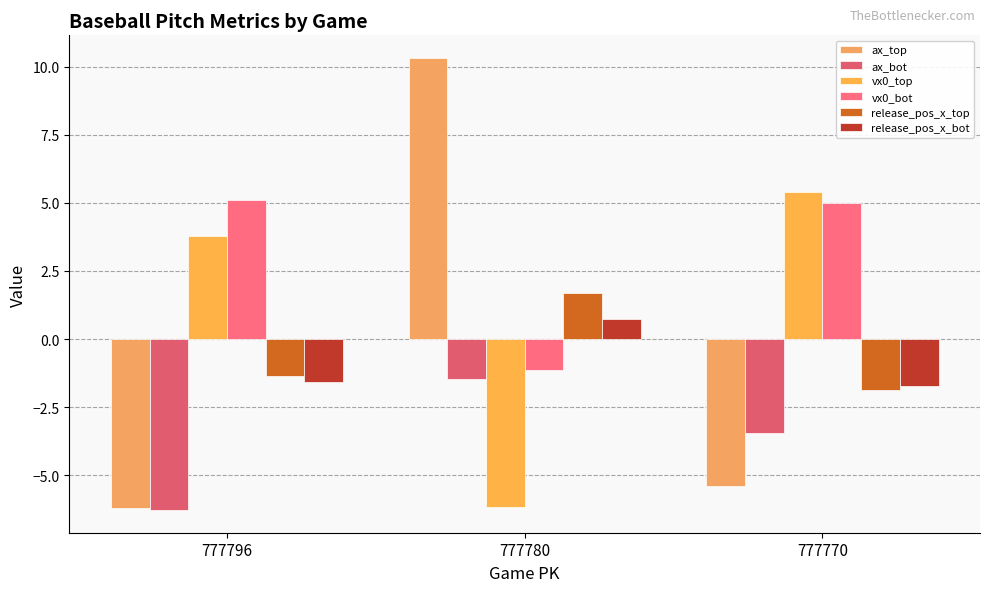

Reading left to right, transcribe all the data shown in this chart.

ax_top: 777796=-6.2	777780=10.3	777770=-5.4
ax_bot: 777796=-6.3	777780=-1.5	777770=-3.4
vx0_top: 777796=3.8	777780=-6.2	777770=5.4
vx0_bot: 777796=5.1	777780=-1.1	777770=5.0
release_pos_x_top: 777796=-1.4	777780=1.7	777770=-1.9
release_pos_x_bot: 777796=-1.6	777780=0.8	777770=-1.7